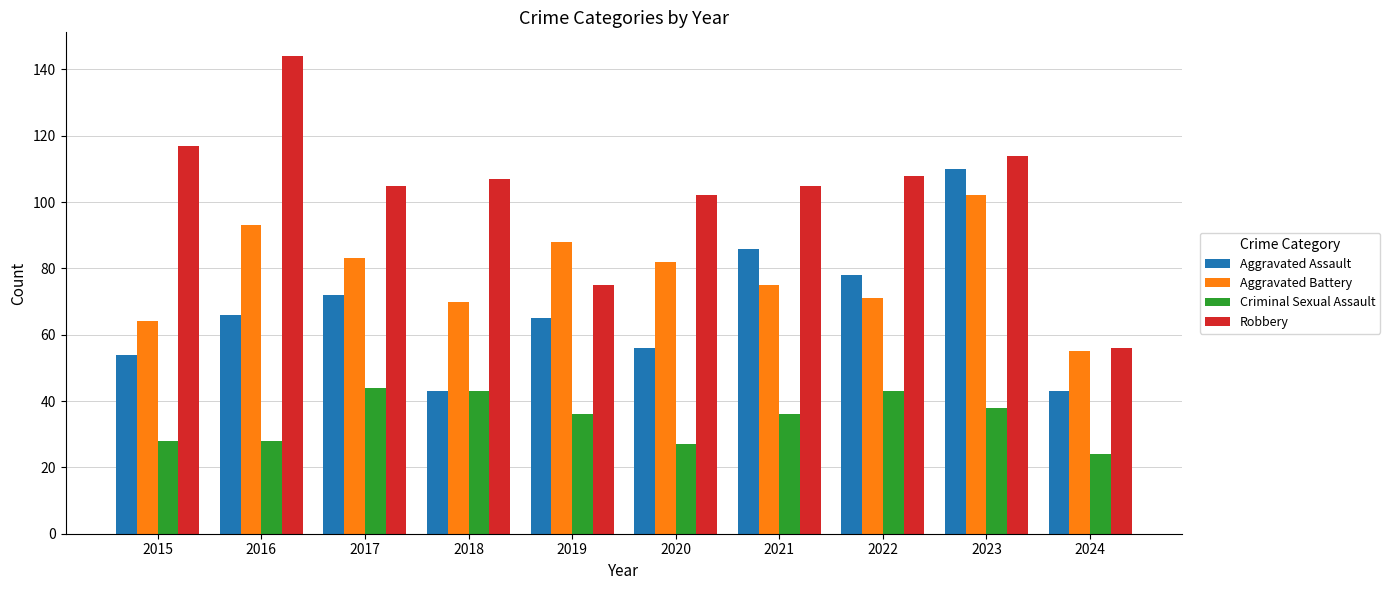

Which series changed the most between 2015 and 2017?

Aggravated Battery